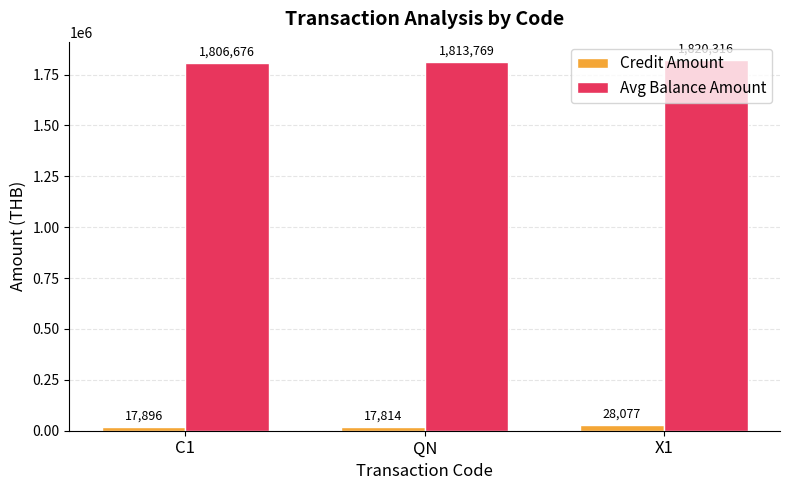

Are the bars grouped side by side (vs. stacked)?

Yes